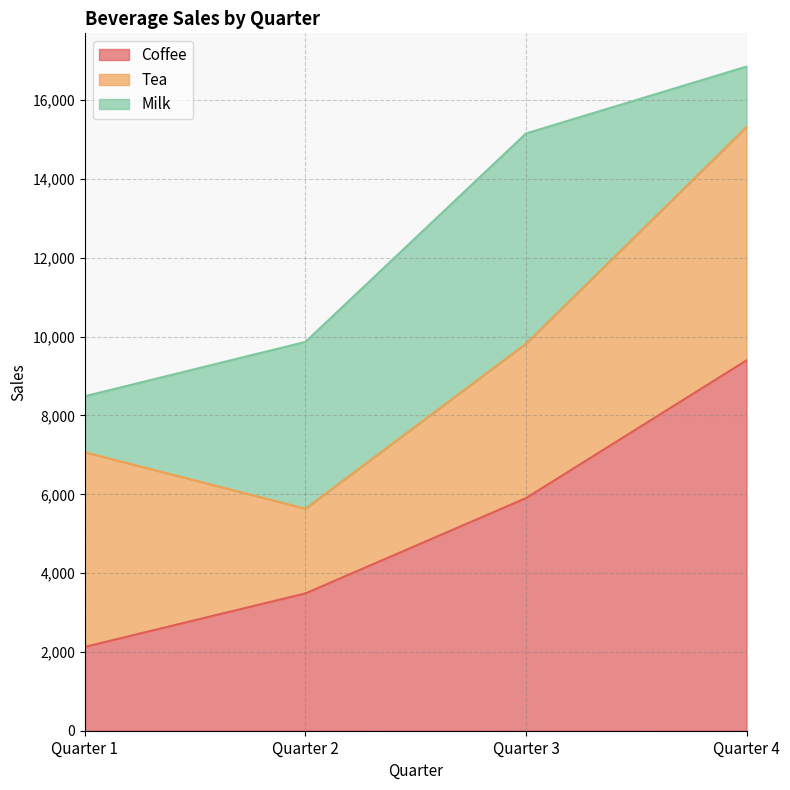

True or false: Milk and Coffee intersect in this chart.

True